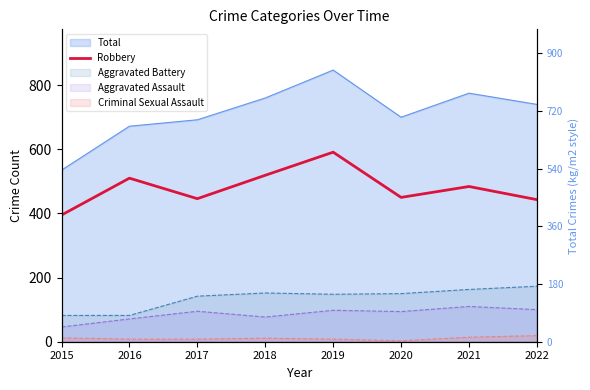

The chart shows a value of 147 at 2021. True or false?

False